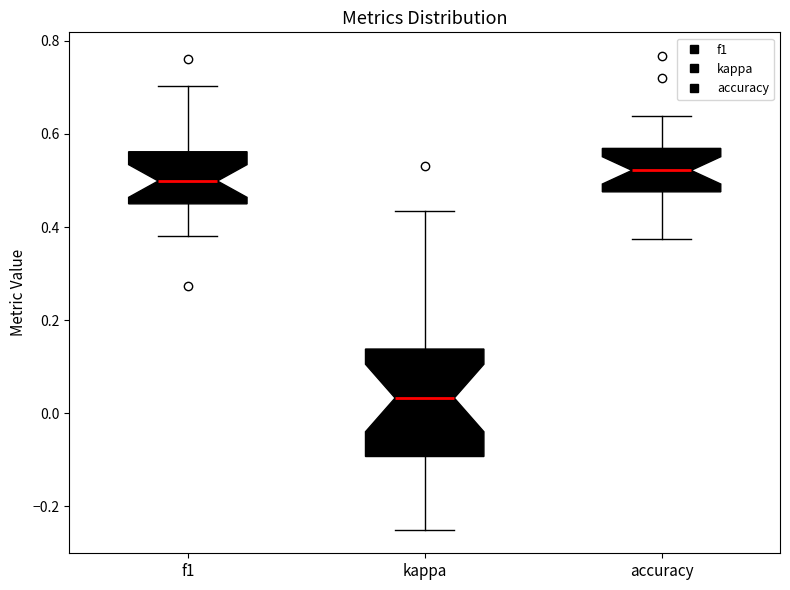

Reading left to right, read every box against the y-axis: the position of its median line, the range the box covers, and the ends of its whiskers. The values are not printed on the chart, so give them approximately, as read against the axis.

f1: median 0.50, box 0.44 to 0.56, whiskers 0.38 to 0.70
kappa: median 0.04, box -0.10 to 0.14, whiskers -0.24 to 0.44
accuracy: median 0.52, box 0.48 to 0.56, whiskers 0.38 to 0.64